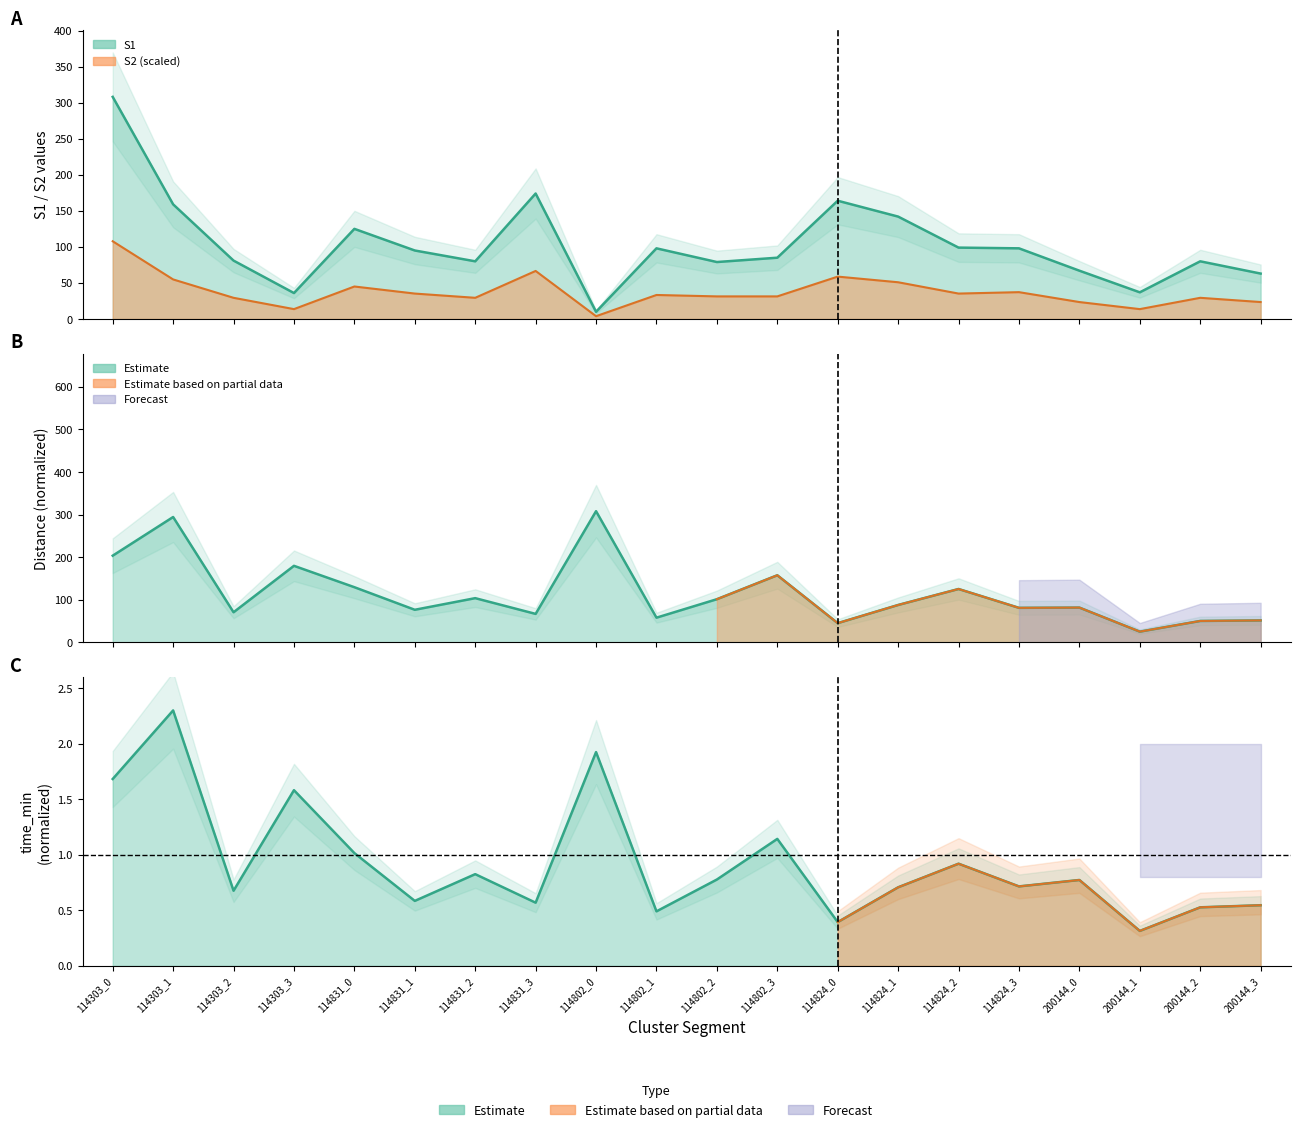

Where is the first local maximum for S2?

114831_0